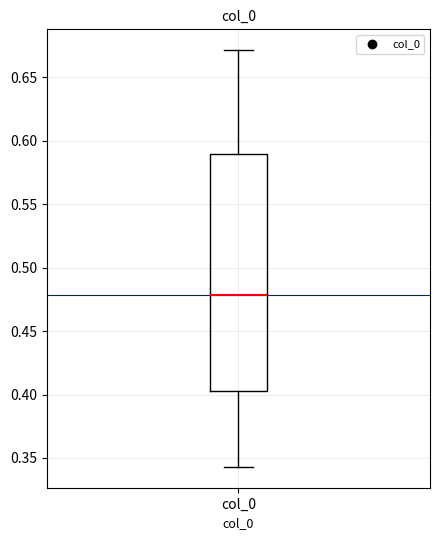

Transcribe this box plot: give where the median line is, the range the box spans, and where the two whiskers end, as read against the y-axis. The values are not printed on the chart, so give them approximately, as read against the axis.

median 0.480, box 0.400 to 0.590, whiskers 0.345 to 0.670